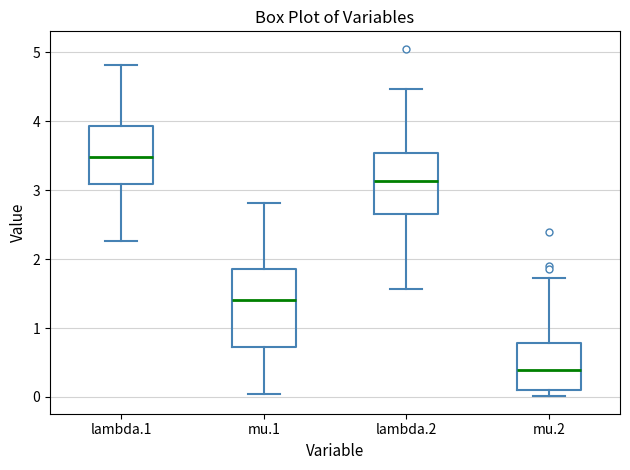

Which box is the tallest, from its lower edge to its upper edge?

mu.1